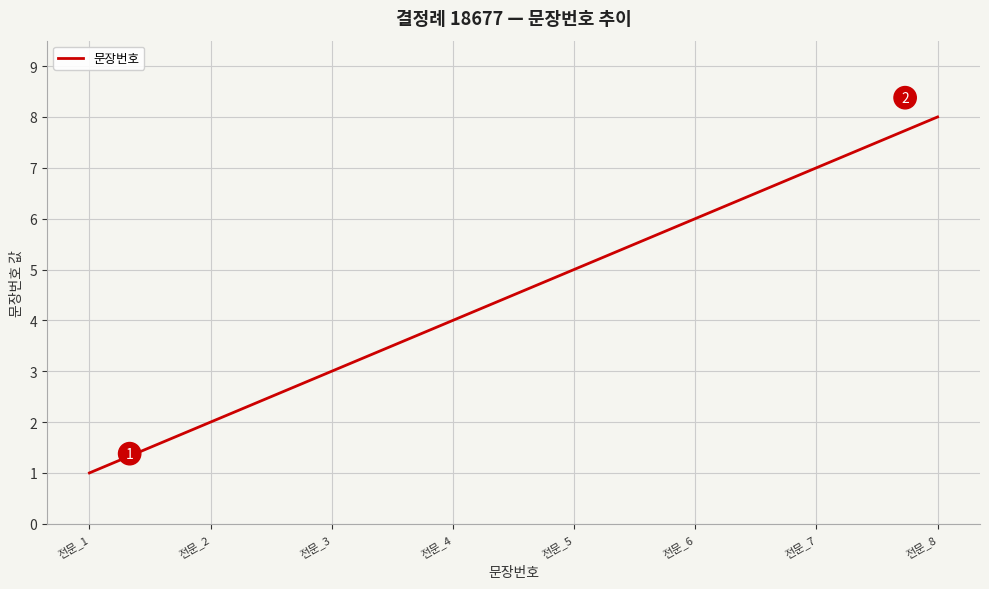

Which label corresponds to the smallest value in the chart?

전문_1